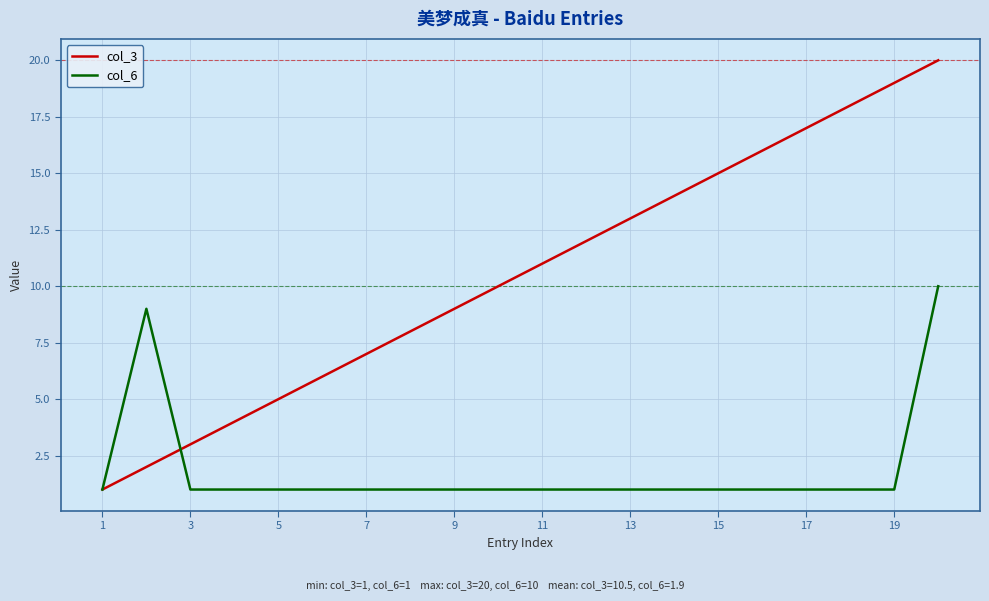

Which series has the largest range (max minus min)?

col_3